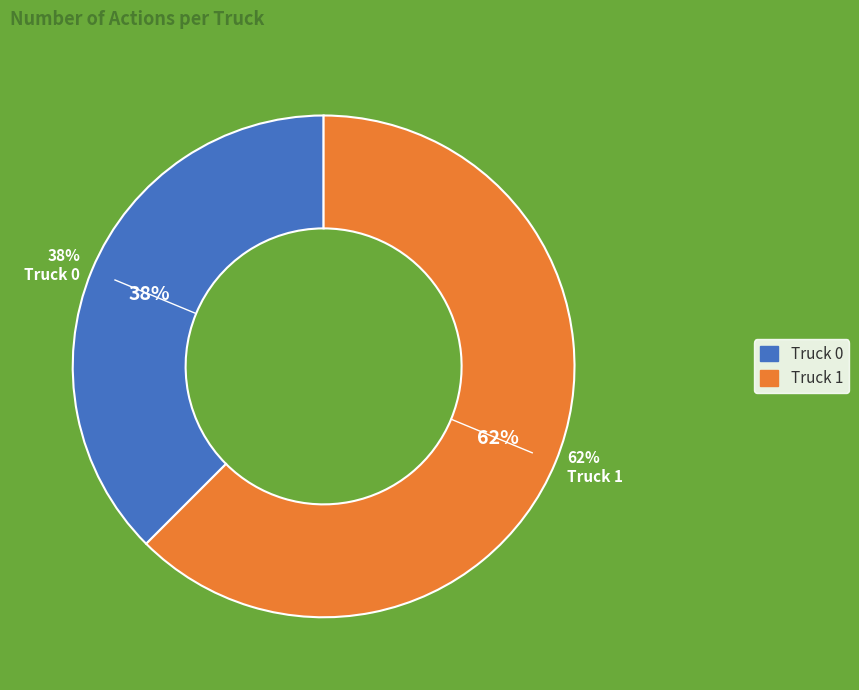

Which category has the smallest portion of the pie?

Truck 0